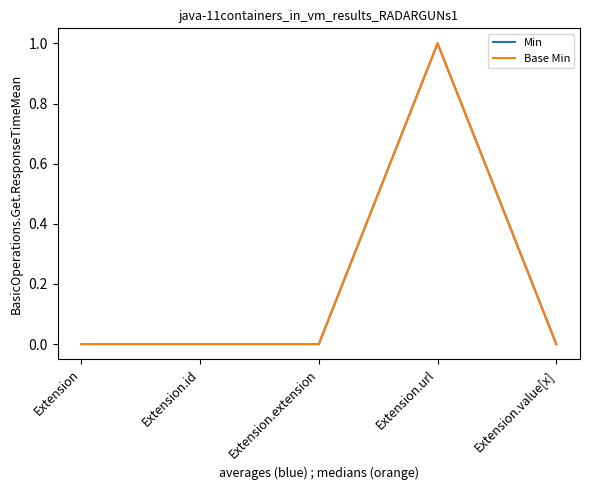

At which category does the chart reach its minimum across all series?

Extension